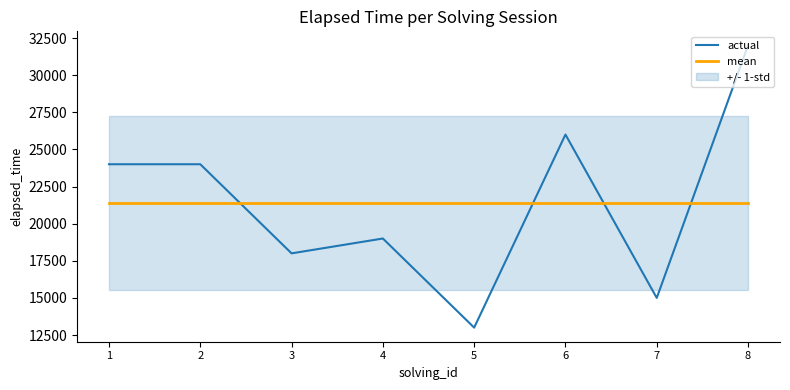

Does the chart display data point markers on the line(s)?

No